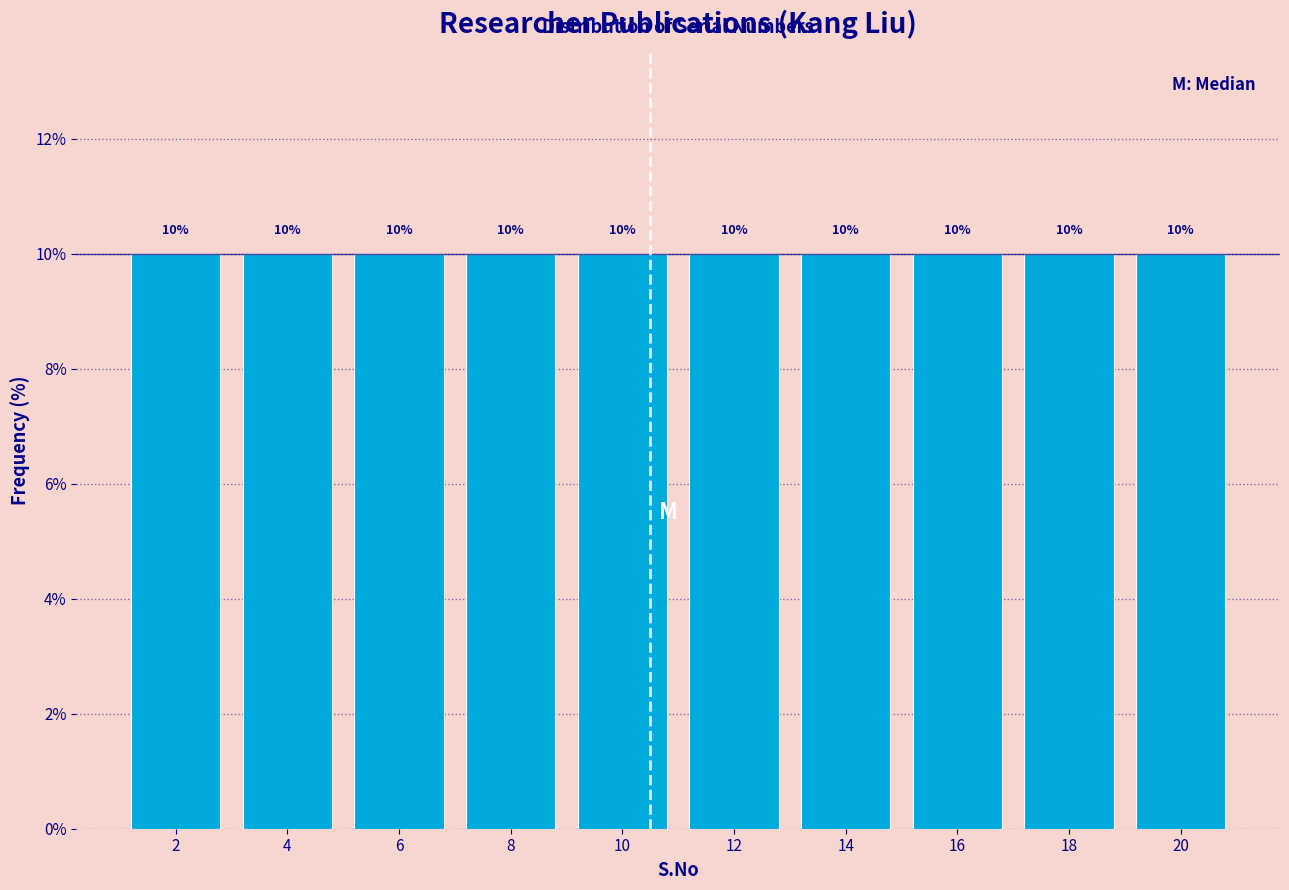

Reading left to right, list every bar in this chart as the range it spans on the x-axis followed by its height.

1 to 3: 10
3 to 5: 10
5 to 7: 10
7 to 9: 10
9 to 11: 10
11 to 13: 10
13 to 15: 10
15 to 17: 10
17 to 19: 10
19 to 21: 10